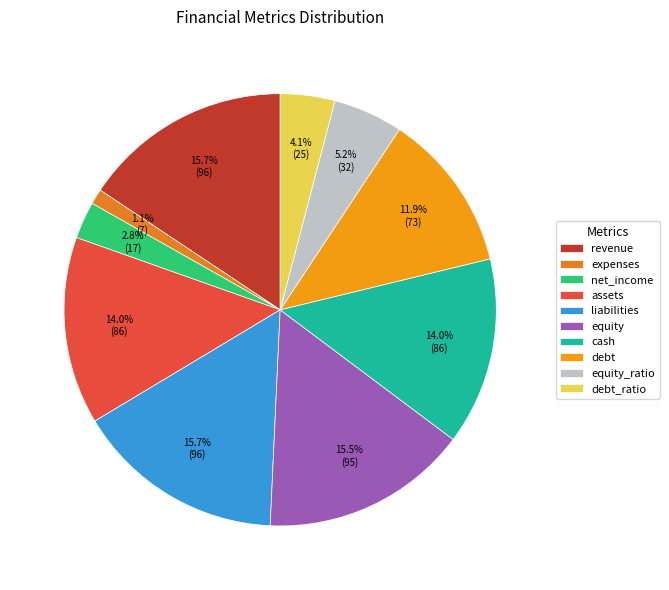

The cash slice represents 14% of the pie. True or false?

True